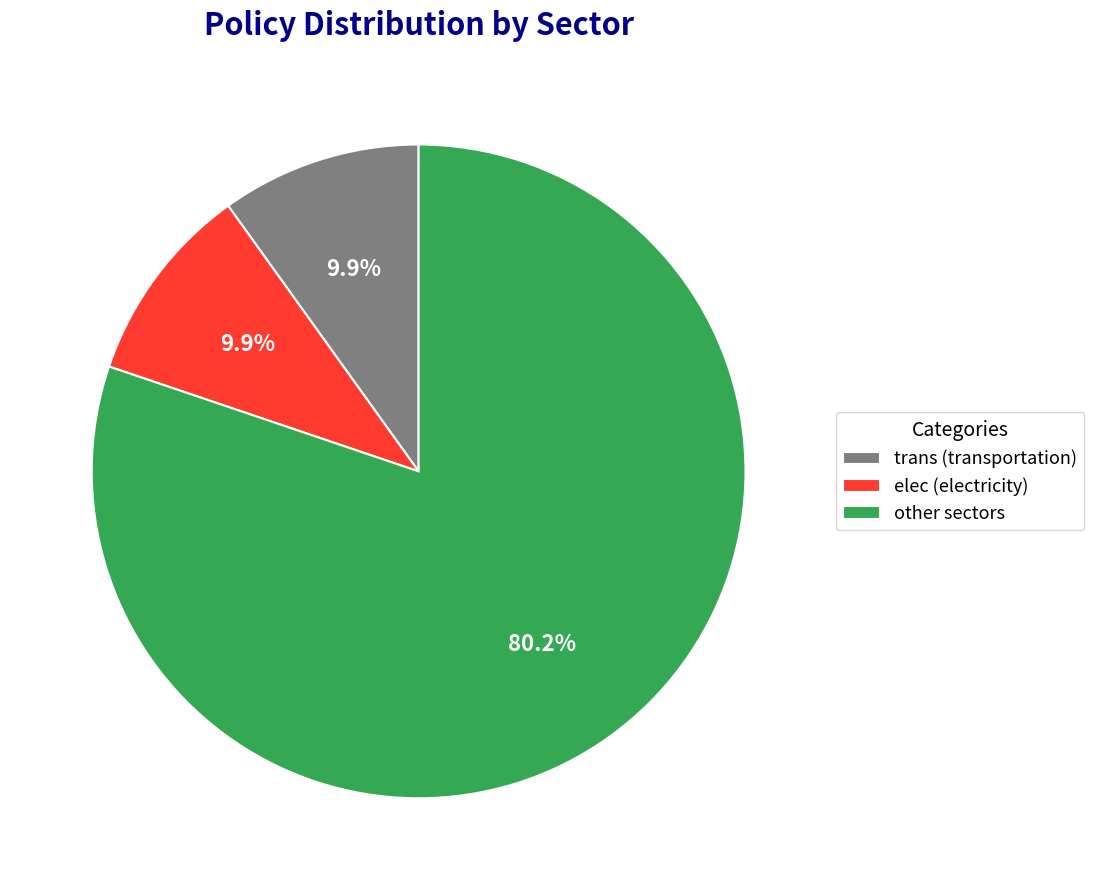

Is there any slice that represents more than half of the pie?

Yes